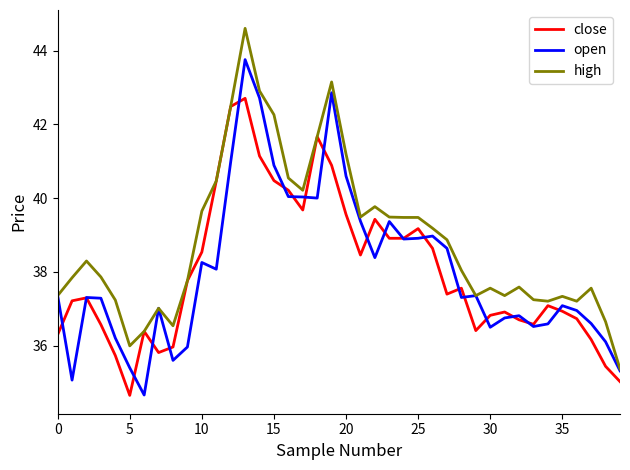

What is the minimum value shown in the chart?

34.6